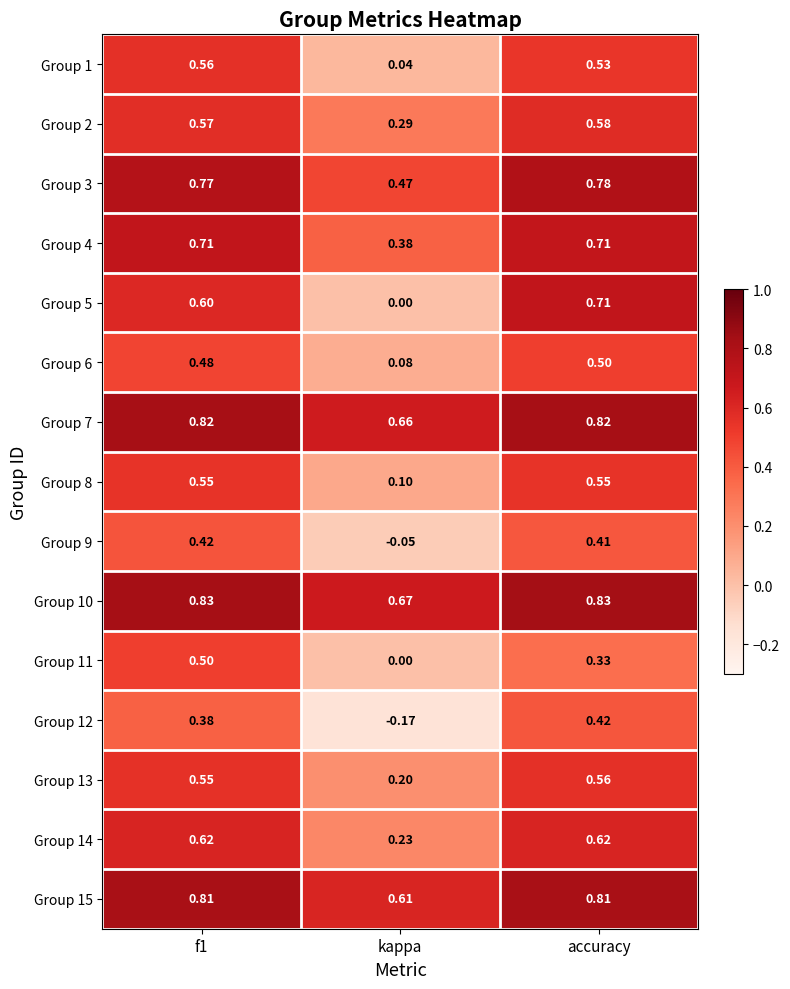

Between f1 and accuracy, which series saw the biggest shift?

Group 11